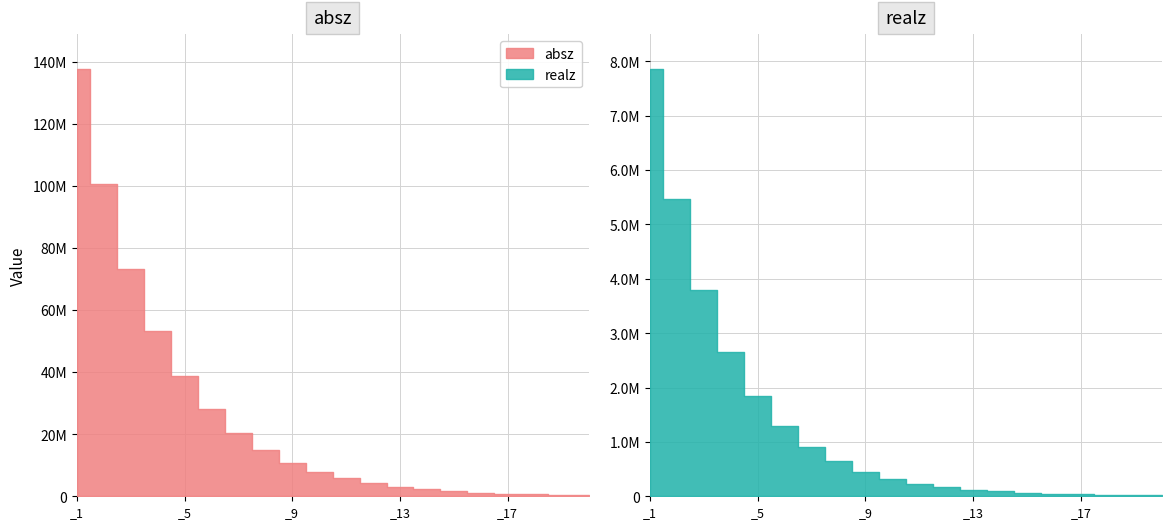

Reading left to right, what are all the values shown in this chart?

absz: _1=137783000.0	_2=100484000.0	_3=73178400.0	_4=53289300.0	_5=38799000.0	_6=28247700.0	_7=20541100.0	_8=14940100.0	_9=10864500.0	_10=7898700.0	_11=5741550.0	_12=4173310.0	_13=3032790.0	_14=2203750.0	_15=1601130.0	_16=1163120.0	_17=844821.0	_18=613526.0	_19=445479.0	_20=323400.0
realz: _1=7868240.0	_2=5461170.0	_3=3800920.0	_4=2648580.0	_5=1840380.0	_6=1290470.0	_7=910170.0	_8=642889.0	_9=455683.0	_10=325159.0	_11=232982.0	_12=167535.0	_13=121151.0	_14=88168.5	_15=64696.1	_16=47996.8	_17=36095.3	_18=27621.9	_19=21604.0	_20=17334.6